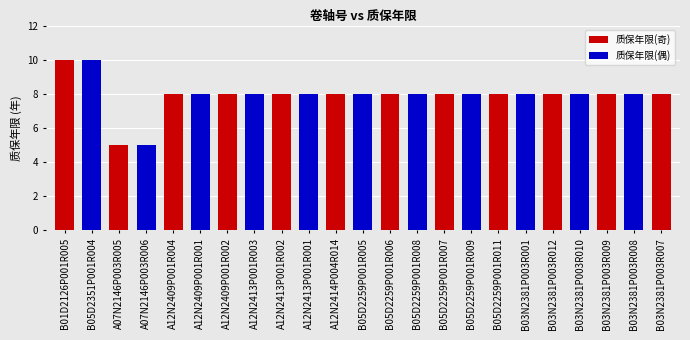

What is the label of the 9th bar from the left?

A12N2413P001R002